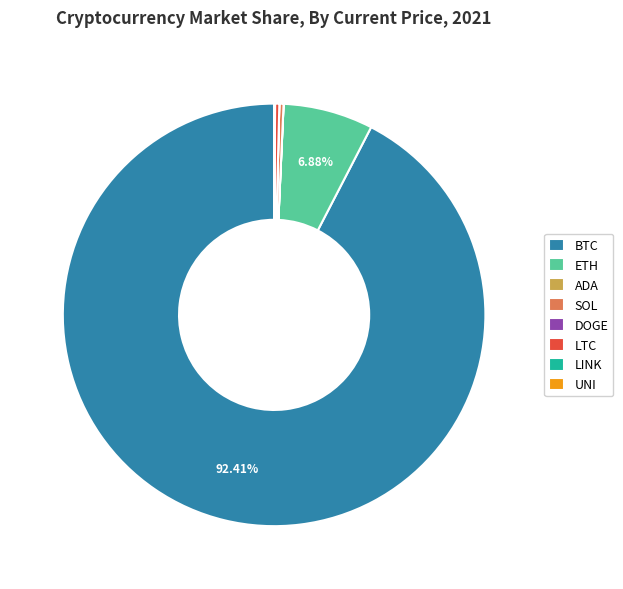

Which slice is the largest?

BTC